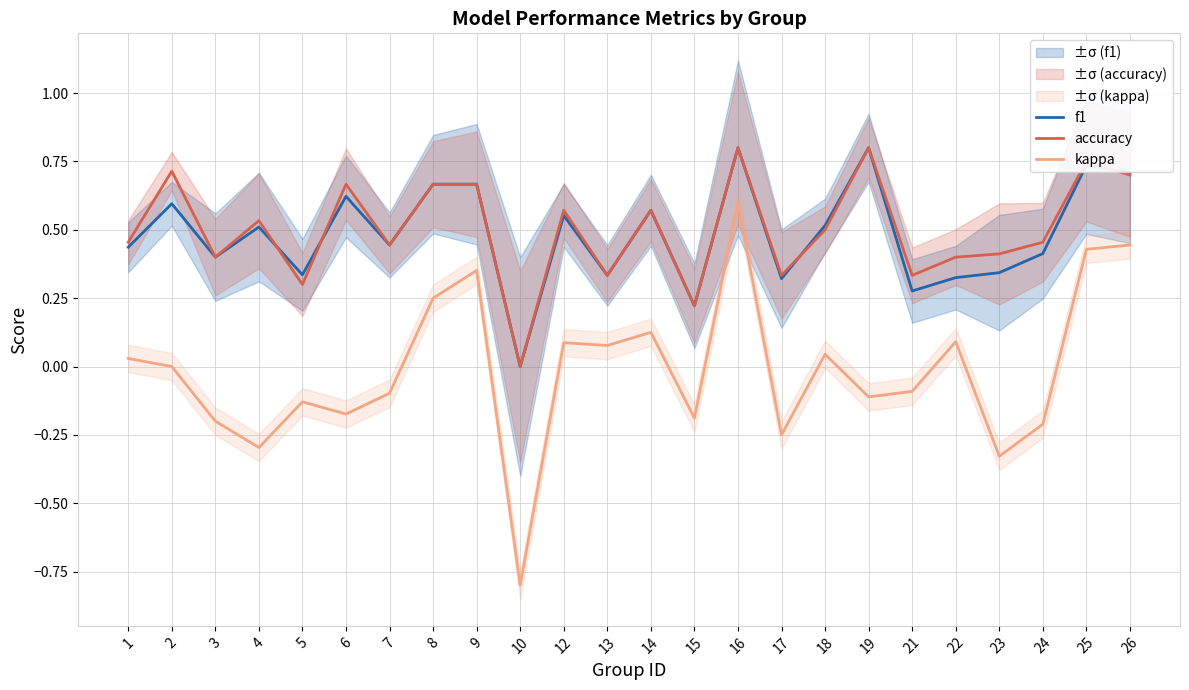

How many intersections are there between accuracy and f1?

4